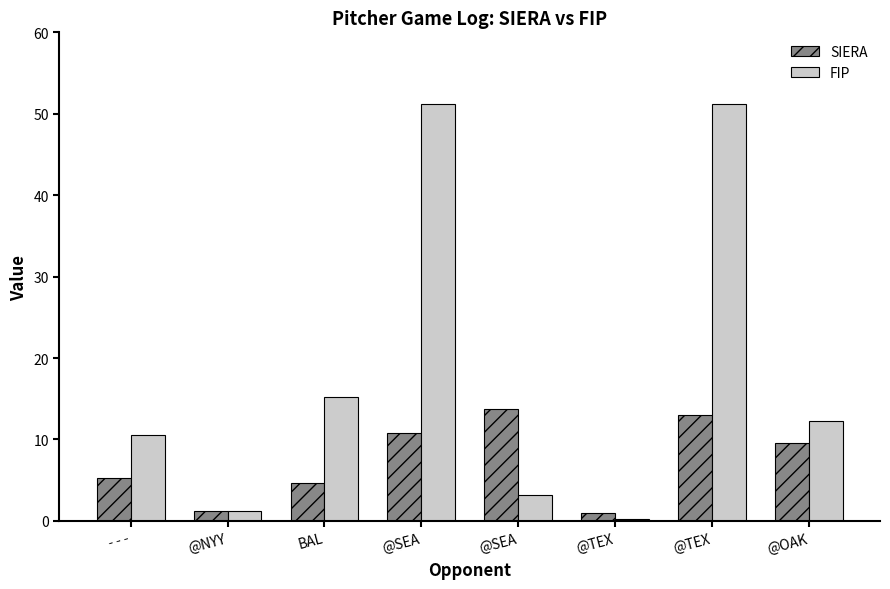

How many groups of bars are there?

8